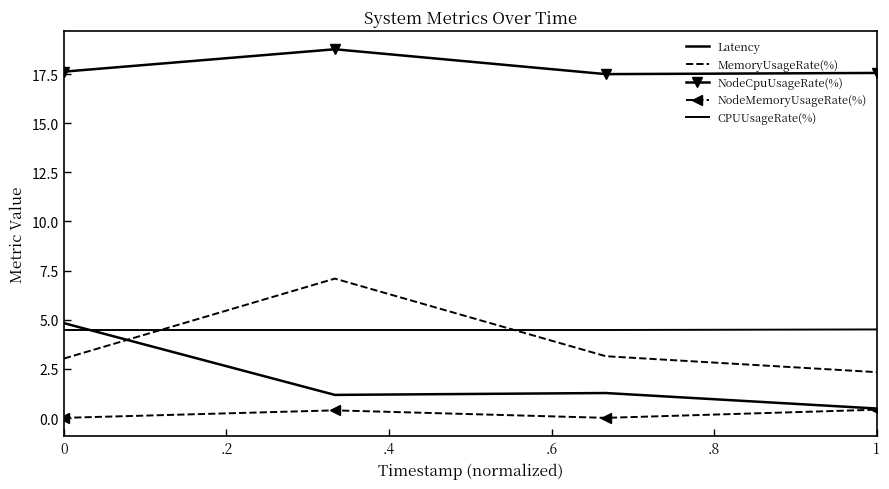

At how many categories does at least one series exceed 14?

4